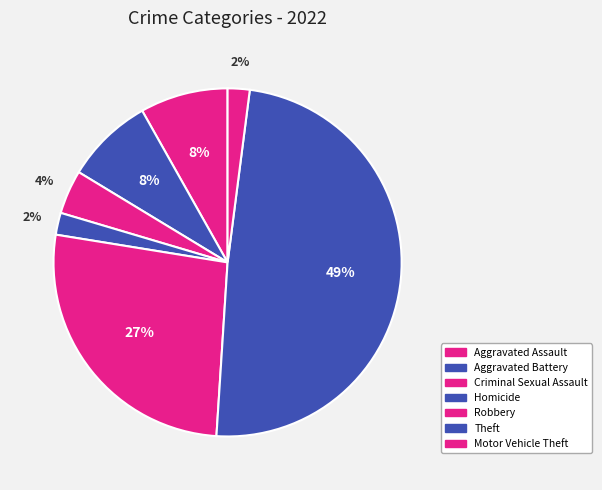

How many segments does this pie chart have?

7